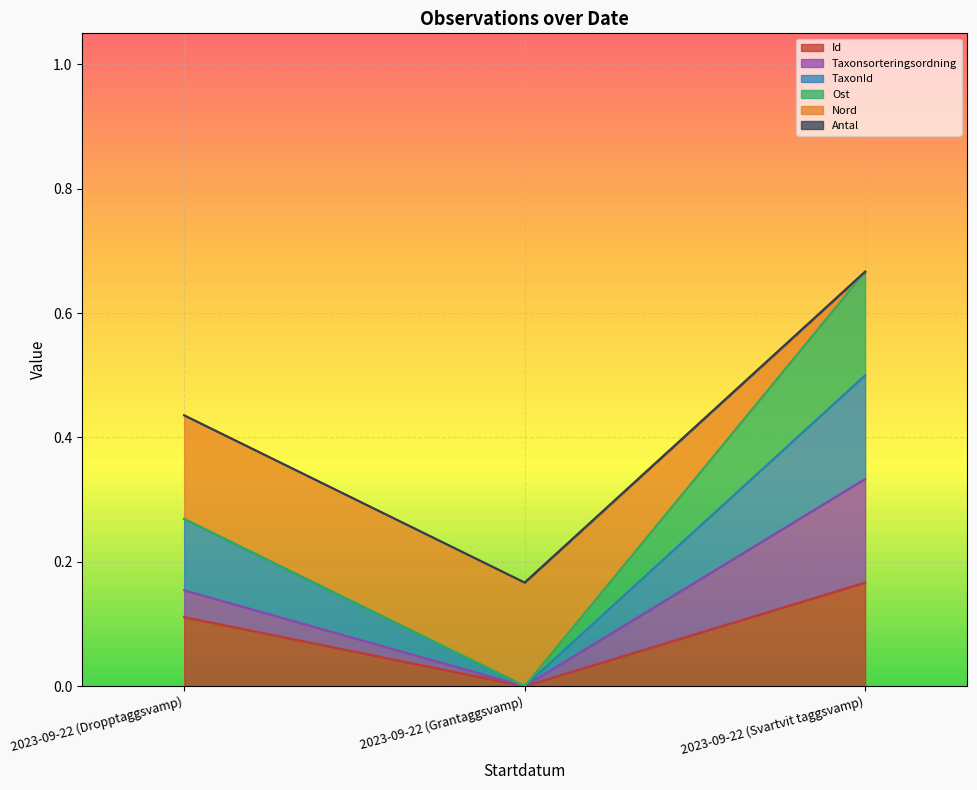

Rank the categories by Id value from highest to lowest.

2023-09-22 (Svartvit taggsvamp), 2023-09-22 (Dropptaggsvamp), 2023-09-22 (Grantaggsvamp)